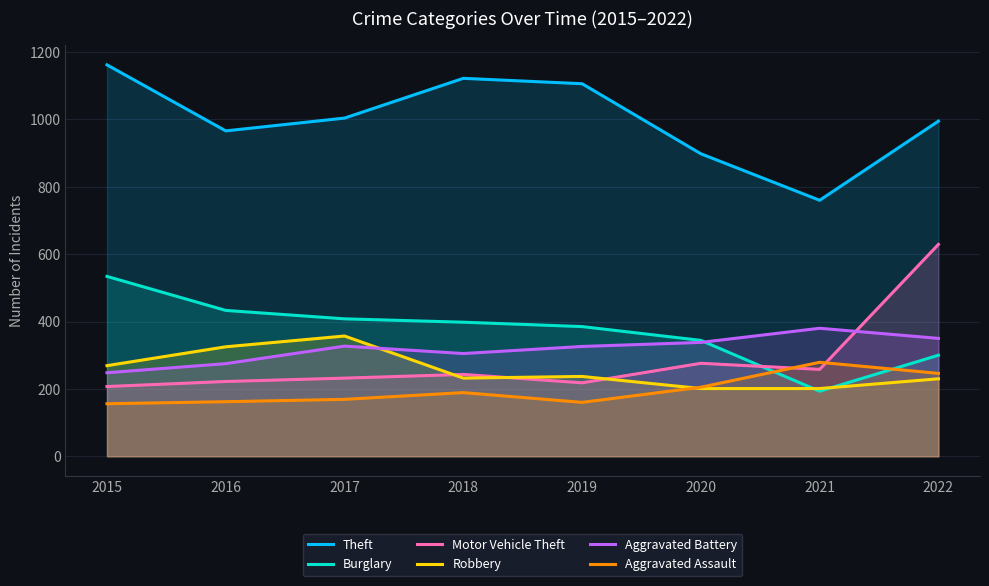

What is the sum of the Motor Vehicle Theft values at 2022 and 2016?

851